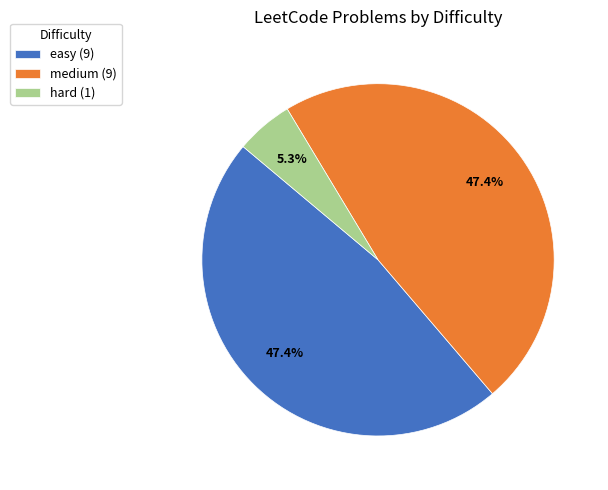

What portion of the pie excludes easy?

52.6%